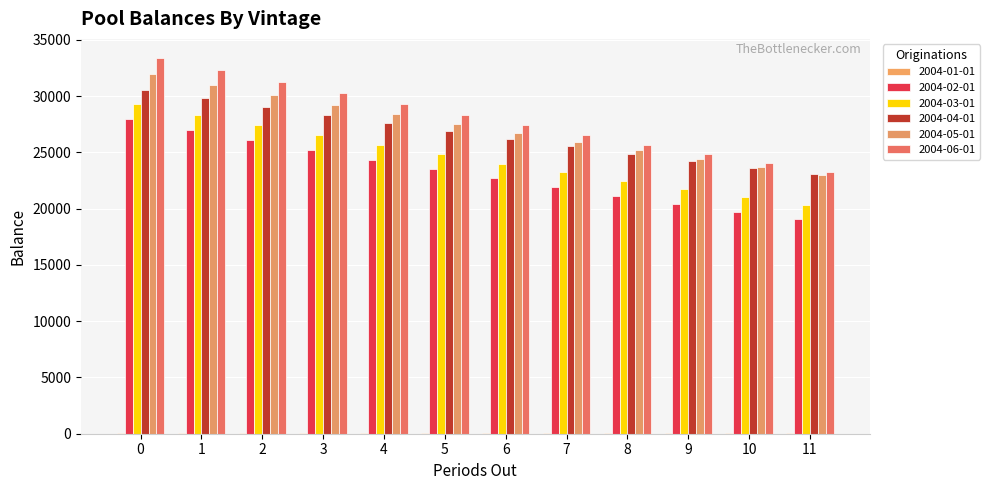

Is it true that 2004-06-01 equals 7922.2 at 9?

False